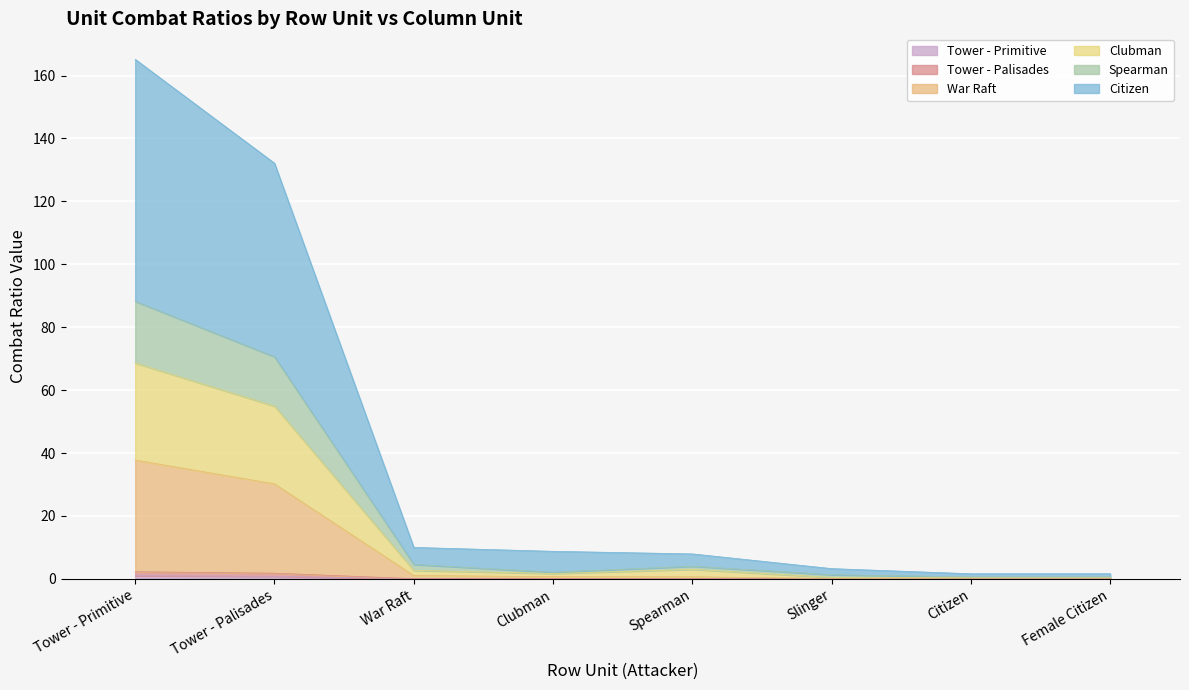

Reading left to right, list all the values displayed in this chart.

Tower - Primitive: Tower - Primitive=1.0	Tower - Palisades=0.8	War Raft=0.0	Clubman=0.0	Spearman=0.1	Slinger=0.0	Citizen=0.0	Female Citizen=0.0
Tower - Palisades: Tower - Primitive=2.2	Tower - Palisades=1.8	War Raft=0.1	Clubman=0.1	Spearman=0.1	Slinger=0.0	Citizen=0.0	Female Citizen=0.0
War Raft: Tower - Primitive=37.8	Tower - Palisades=30.2	War Raft=1.1	Clubman=0.7	Spearman=0.6	Slinger=0.1	Citizen=0.2	Female Citizen=0.2
Clubman: Tower - Primitive=68.6	Tower - Palisades=54.9	War Raft=2.7	Clubman=1.7	Spearman=3.0	Slinger=0.5	Citizen=0.4	Female Citizen=0.4
Spearman: Tower - Primitive=88.2	Tower - Palisades=70.6	War Raft=4.6	Clubman=2.1	Spearman=4.0	Slinger=1.3	Citizen=0.6	Female Citizen=0.6
Citizen: Tower - Primitive=165.2	Tower - Palisades=132.1	War Raft=10.0	Clubman=8.8	Spearman=7.9	Slinger=3.3	Citizen=1.6	Female Citizen=1.6